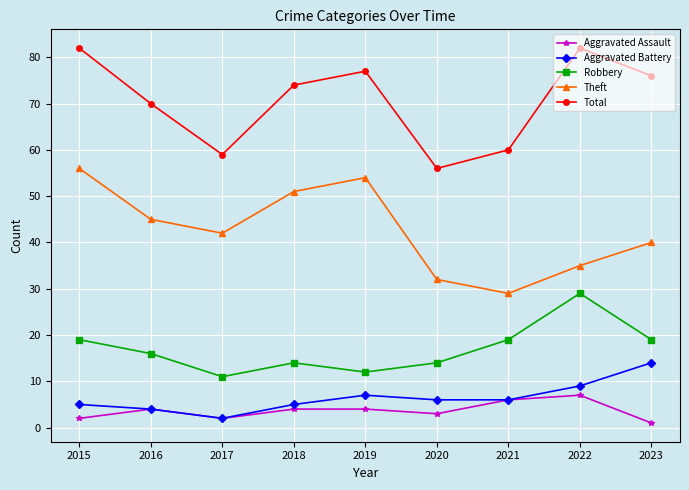

Reading left to right, extract all data points from this chart.

Aggravated Assault: 2015=2	2016=4	2017=2	2018=4	2019=4	2020=3	2021=6	2022=7	2023=1
Aggravated Battery: 2015=5	2016=4	2017=2	2018=5	2019=7	2020=6	2021=6	2022=9	2023=14
Robbery: 2015=19	2016=16	2017=11	2018=14	2019=12	2020=14	2021=19	2022=29	2023=19
Theft: 2015=56	2016=45	2017=42	2018=51	2019=54	2020=32	2021=29	2022=35	2023=40
Total: 2015=82	2016=70	2017=59	2018=74	2019=77	2020=56	2021=60	2022=82	2023=76